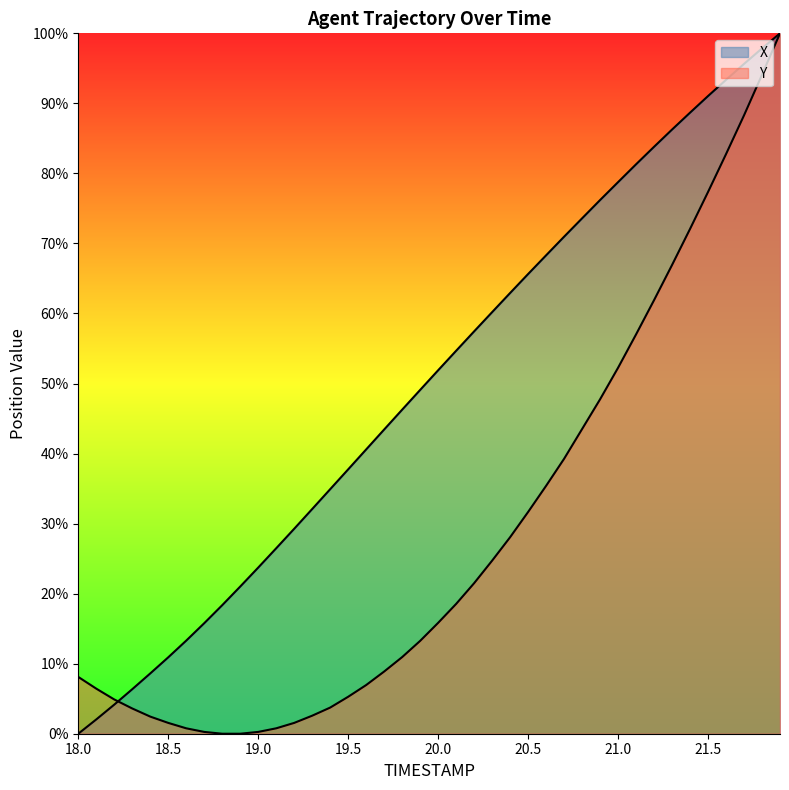

What is the maximum value shown in the chart?

100.0